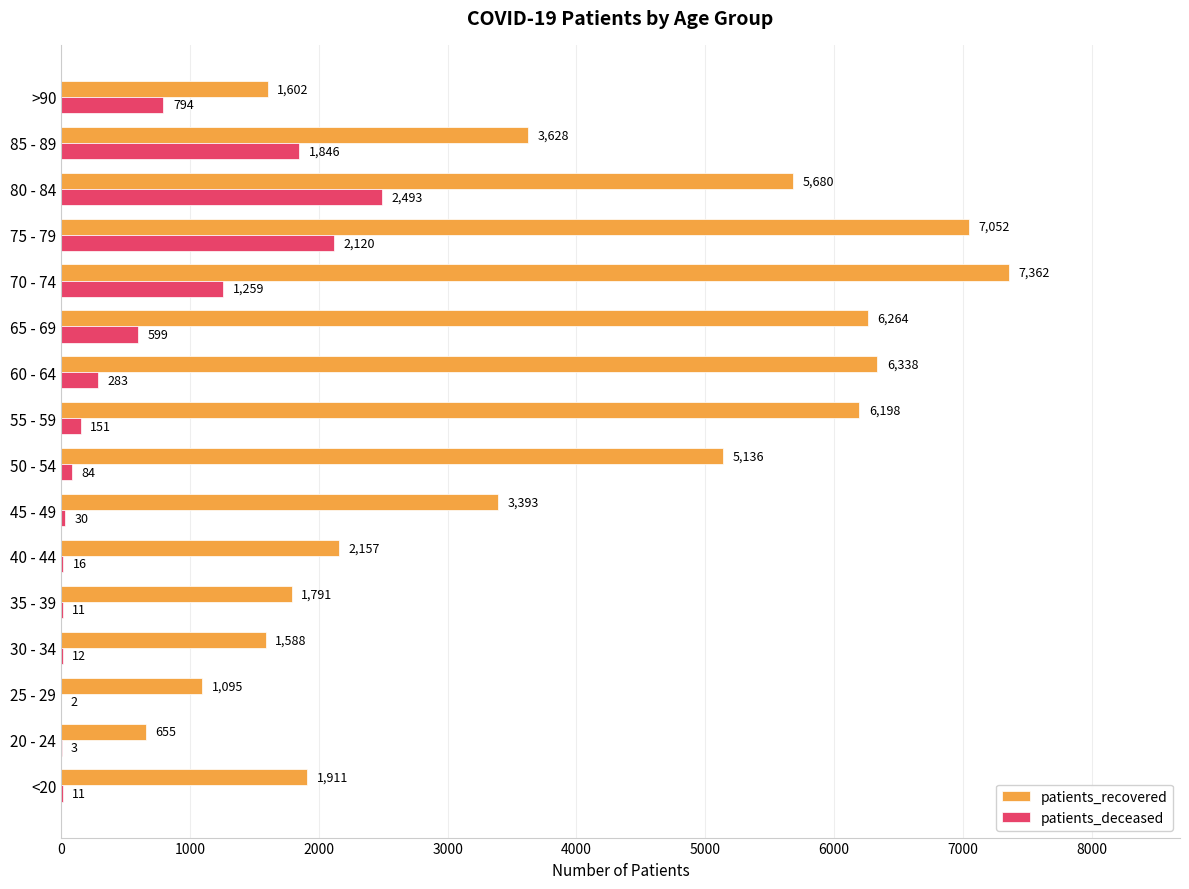

Which series changed the most between 70 - 74 and 80 - 84?

patients_recovered